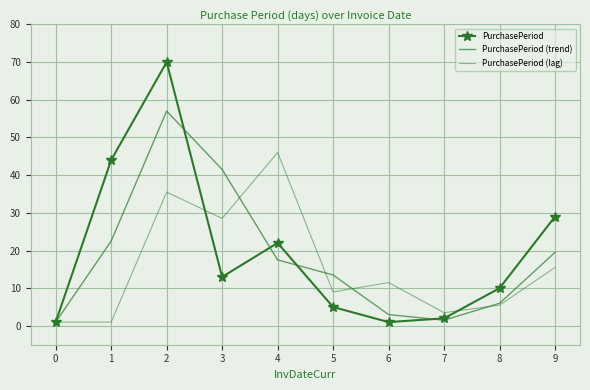

In PurchasePeriod (trend), how many points are lower than both neighbors (excluding endpoints)?

1